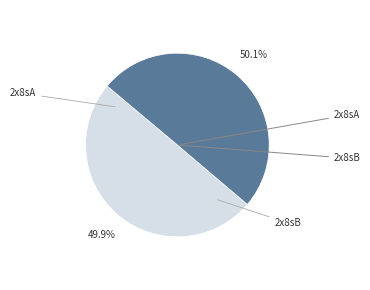

Is there a majority slice in this chart?

Yes